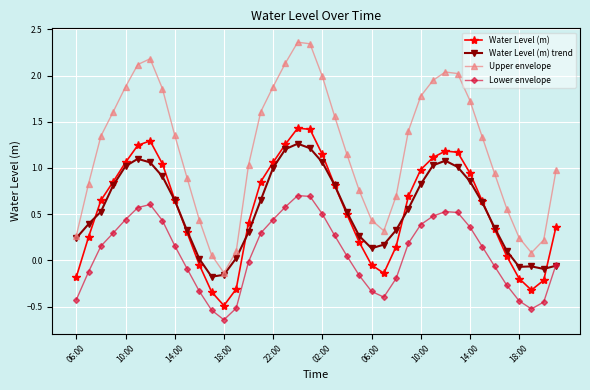

Which series has the largest total across all categories?

Upper envelope